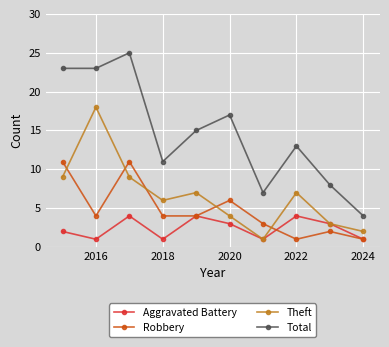

After their last crossing, which series has the higher values: Theft or Robbery?

Theft